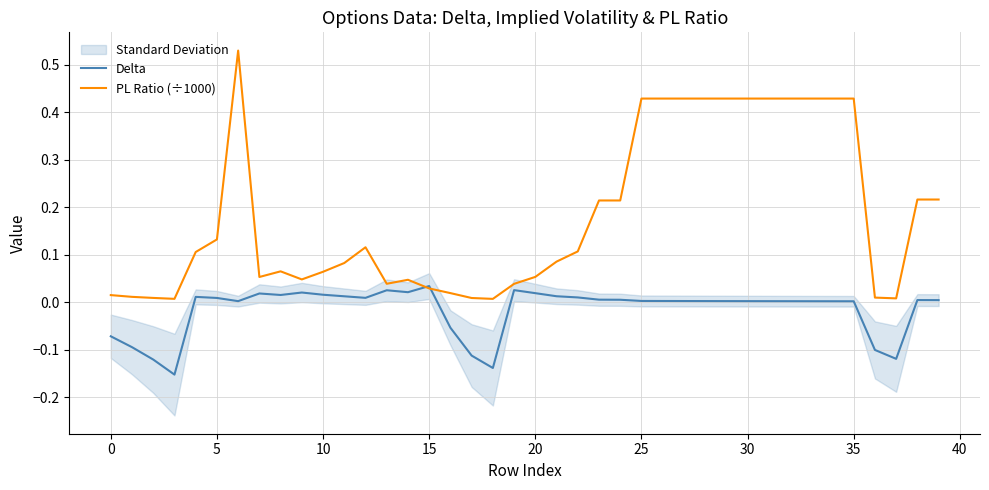

Reading left to right, what are all the values shown in this chart?

Delta: -0.1	-0.1	-0.1	-0.2	0.0	0.0	0.0	0.0	0.0	0.0	0.0	0.0	0.0	0.0	0.0	0.0	-0.1	-0.1	-0.1	0.0	0.0	0.0	0.0	0.0	0.0	0.0	0.0	0.0	0.0	0.0	0.0	0.0	0.0	0.0	0.0	0.0	-0.1	-0.1	0.0	0.0
PL Ratio (÷1000): 0.0	0.0	0.0	0.0	0.1	0.1	0.5	0.1	0.1	0.0	0.1	0.1	0.1	0.0	0.0	0.0	0.0	0.0	0.0	0.0	0.1	0.1	0.1	0.2	0.2	0.4	0.4	0.4	0.4	0.4	0.4	0.4	0.4	0.4	0.4	0.4	0.0	0.0	0.2	0.2